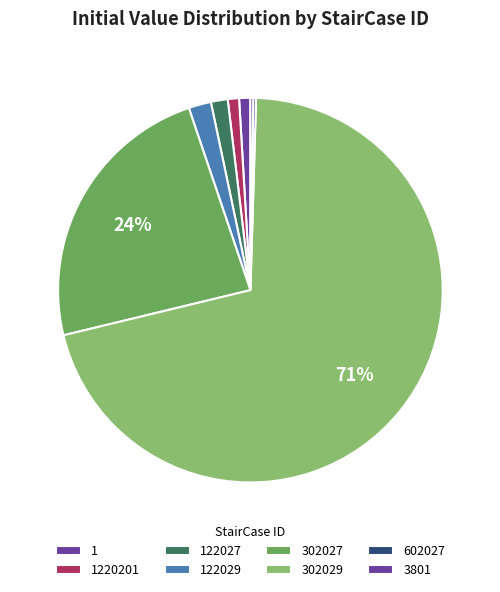

To the nearest percent, what is the difference between the largest and smallest slice percentages?

71%